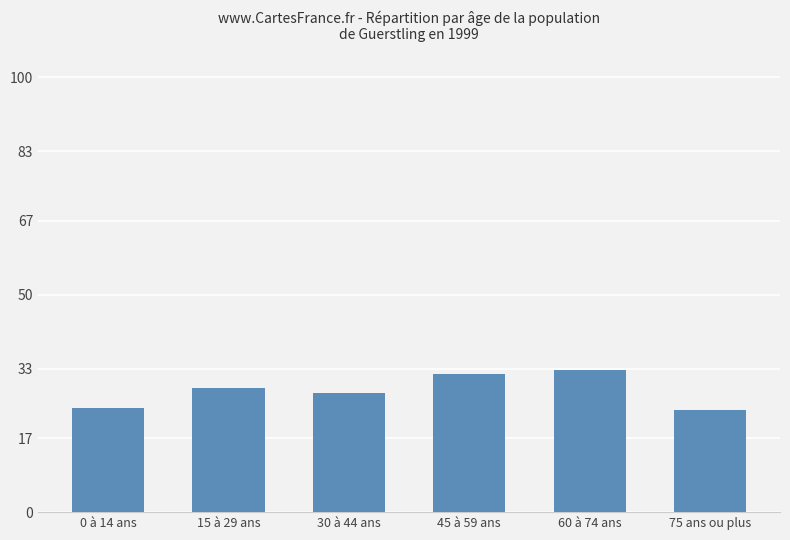

Approximately how many times larger is the value at 0 à 14 ans compared to 60 à 74 ans?

0.7